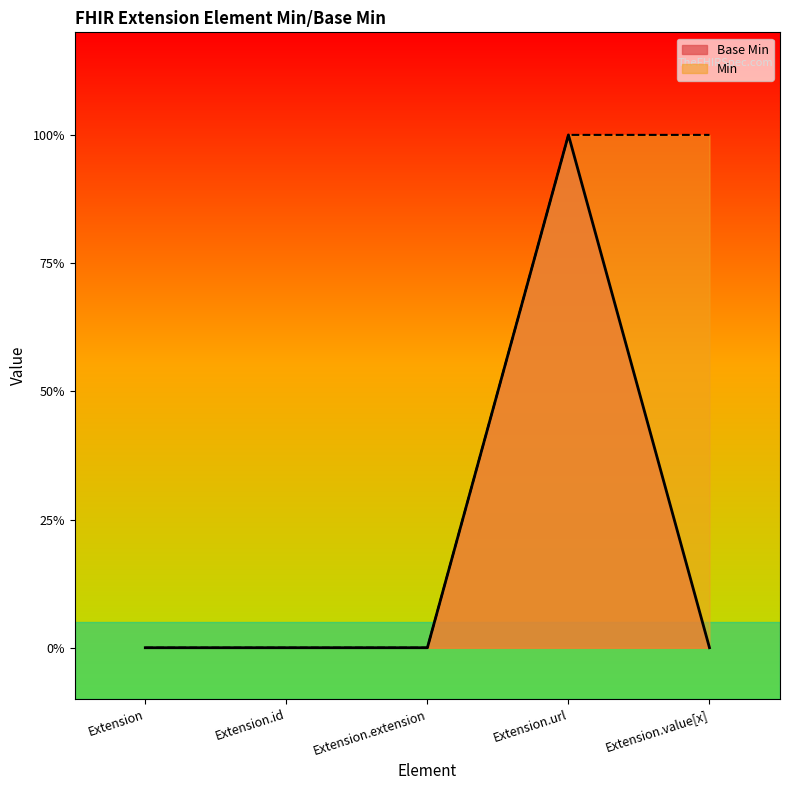

The value at Extension.id is 0. True or false?

True